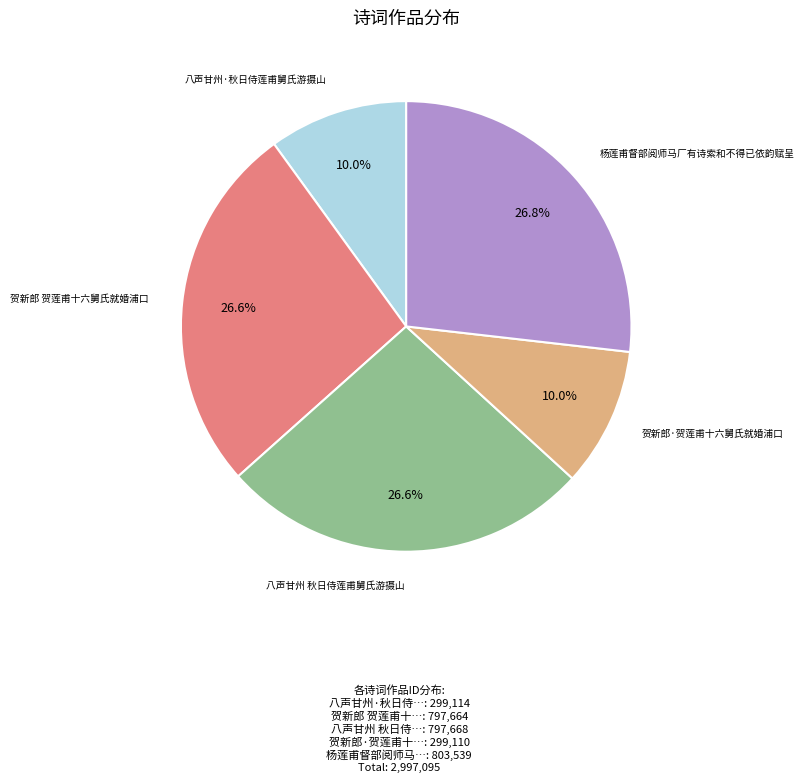

Does any single category account for the majority?

No